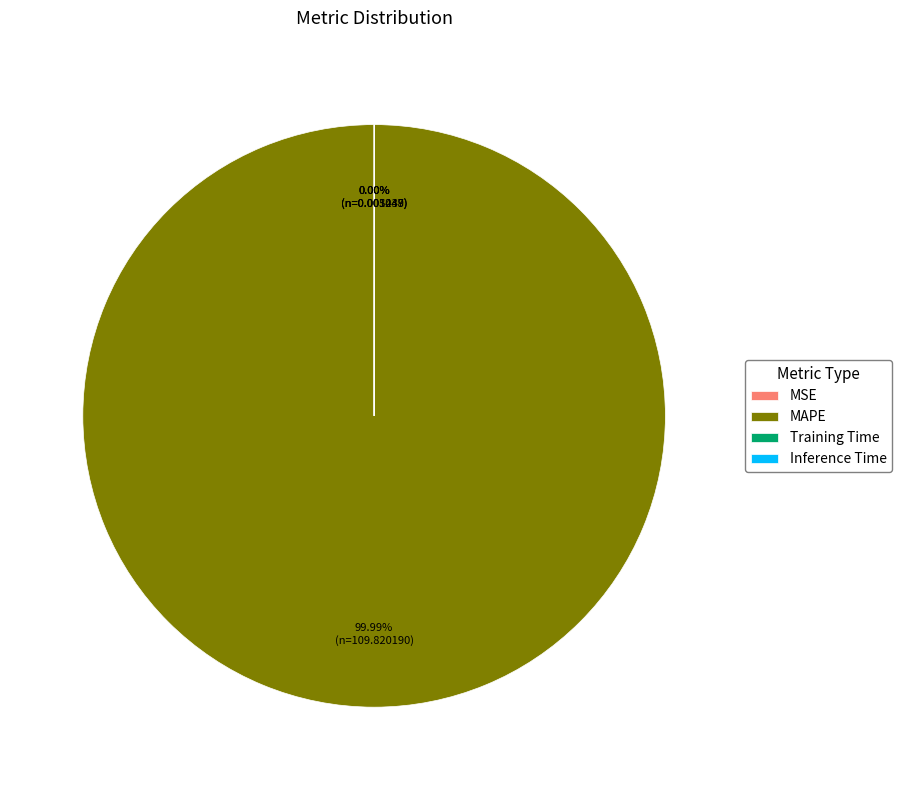

Which has a higher value, MSE or MAPE?

MAPE